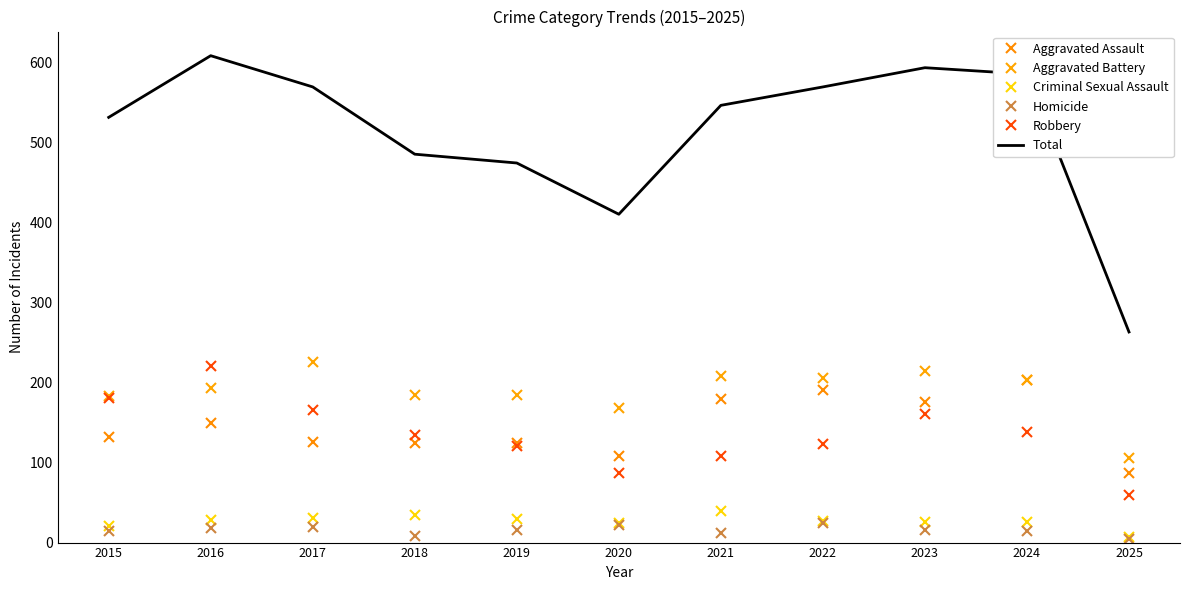

How many interior local peaks does the Homicide series have?

3